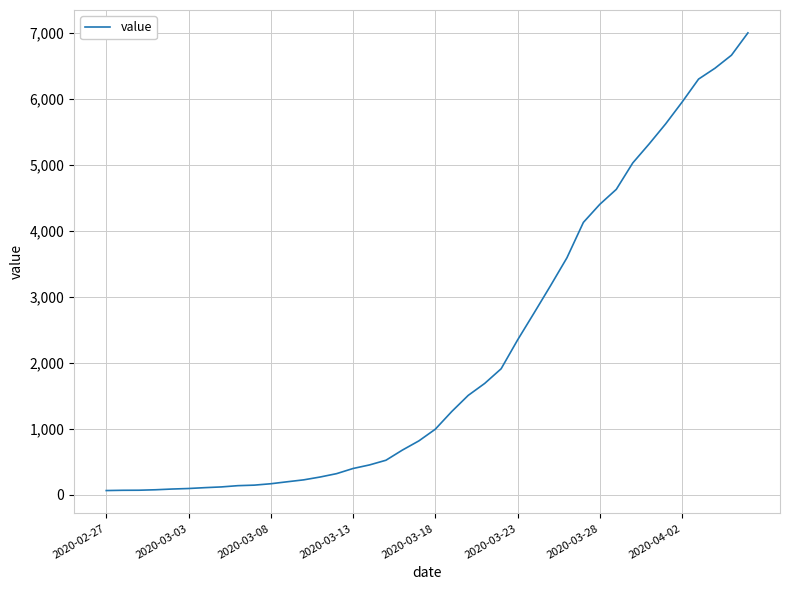

Is this an area chart (filled region under the line)?

No